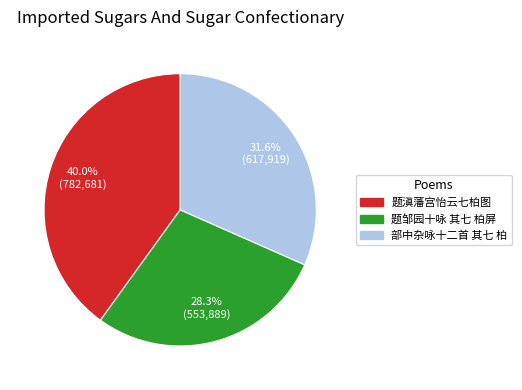

Which slice is the largest?

题滇藩宫怡云七柏图